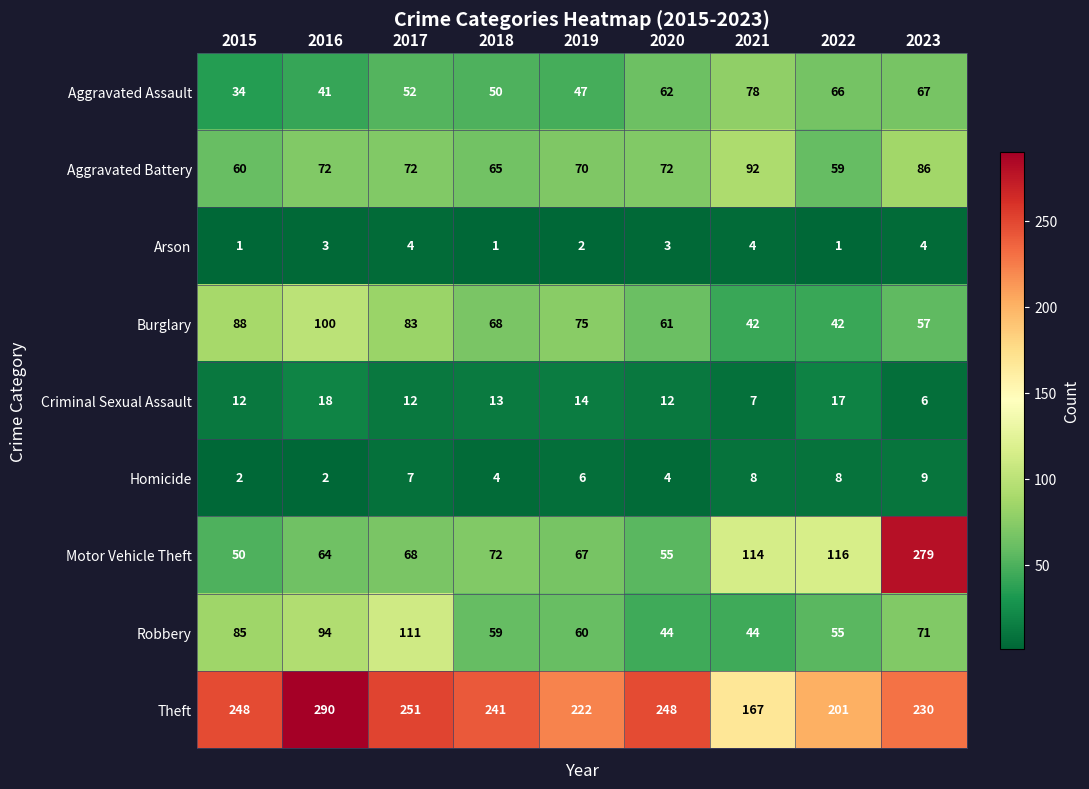

Which series has the largest total across all categories?

Theft